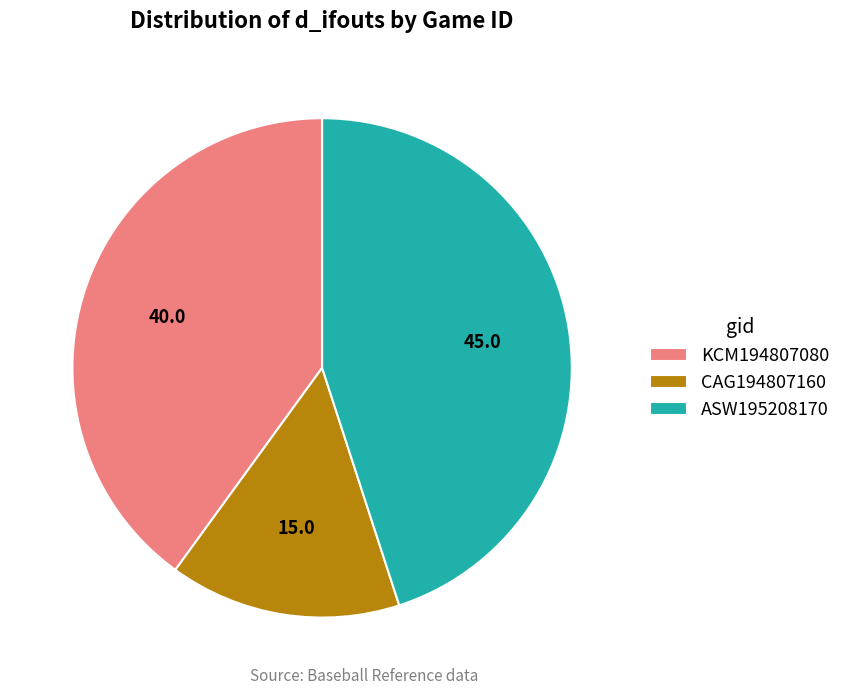

Do KCM194807080 and ASW195208170 together represent more than half of the pie?

Yes